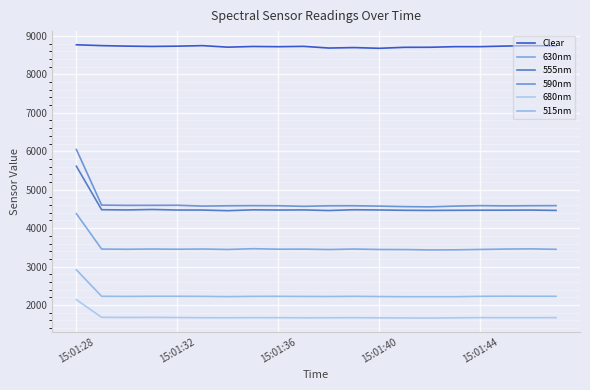

True or false: 680nm and 590nm cross at least once.

False